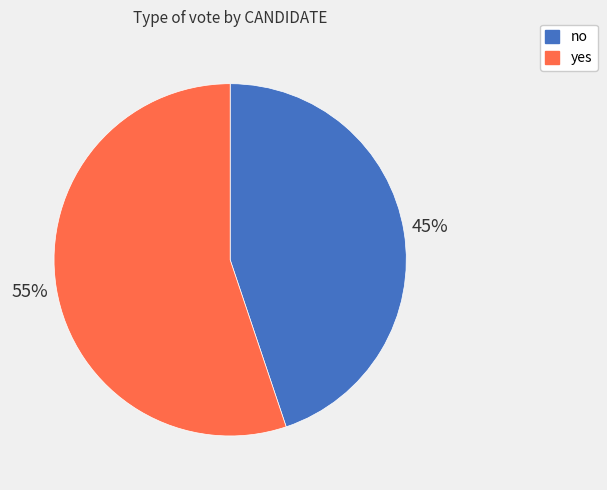

True or false: yes accounts for 55% of the total.

True